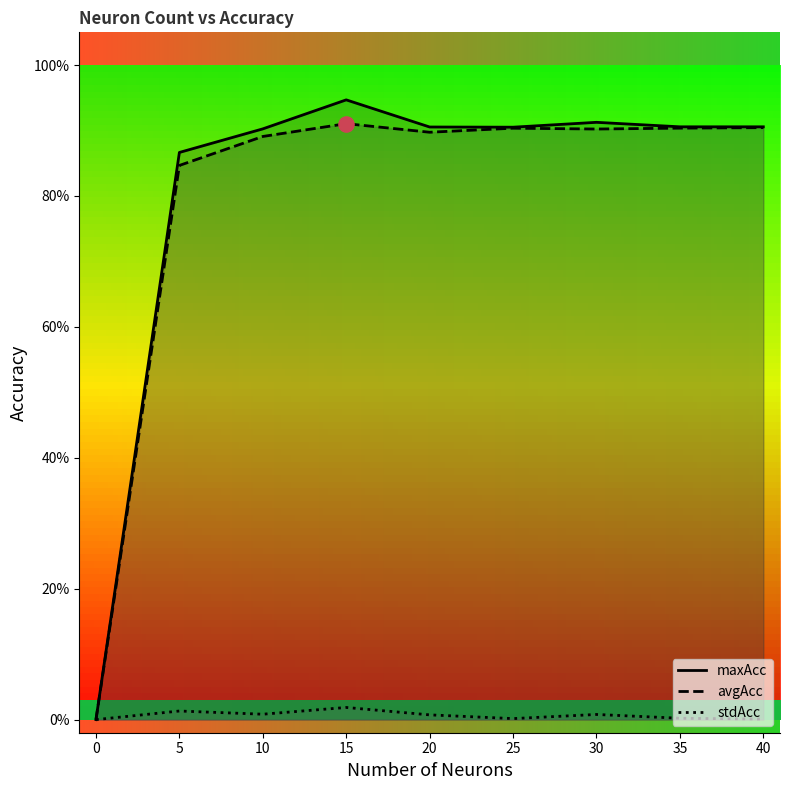

What is the total value across all series at 10?

1.8